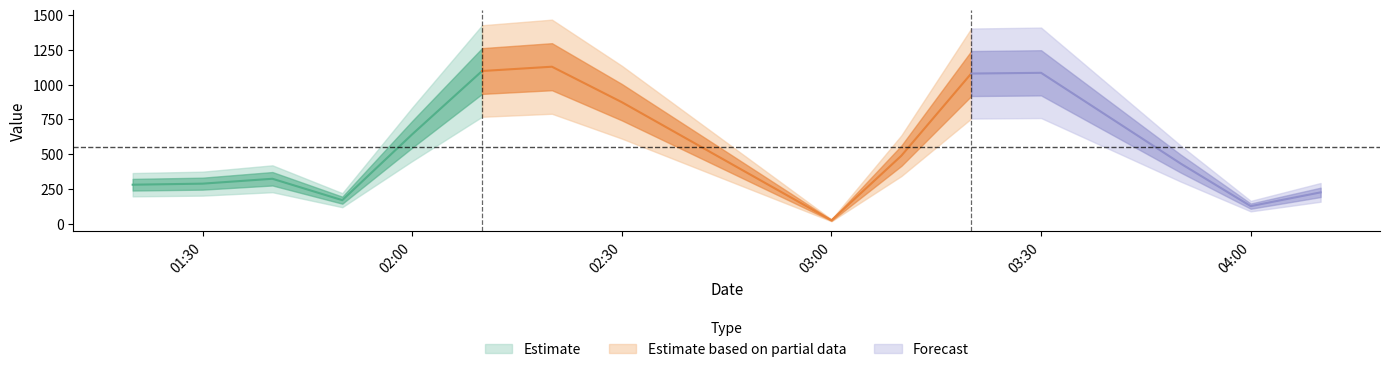

What is the sum of all values?

22304.8